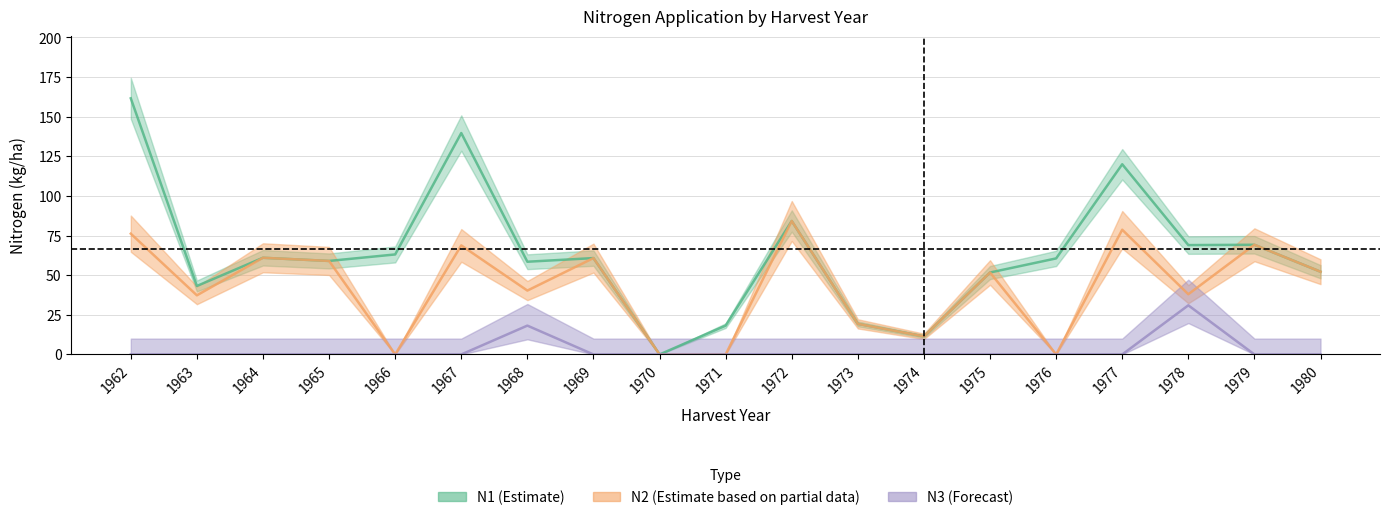

What is the total value across all series at 1967?

68.8